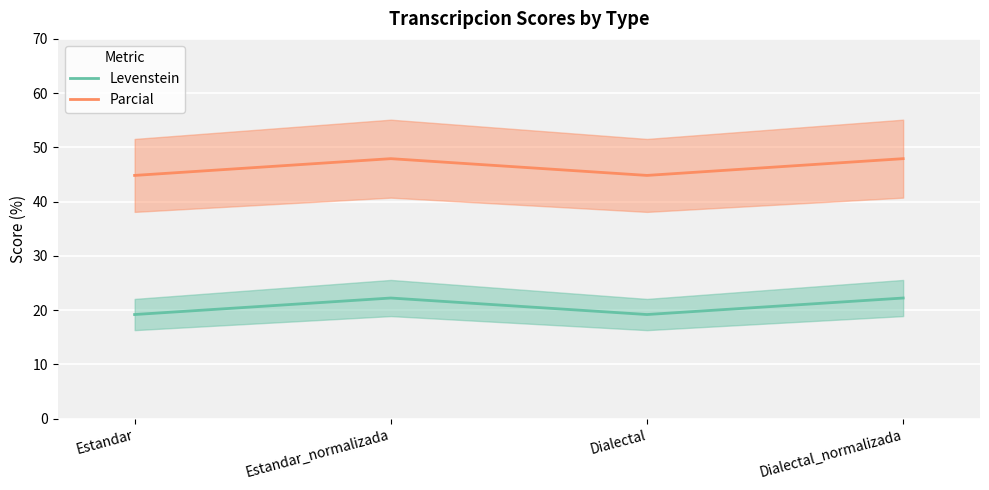

What position from the right is Dialectal?

2